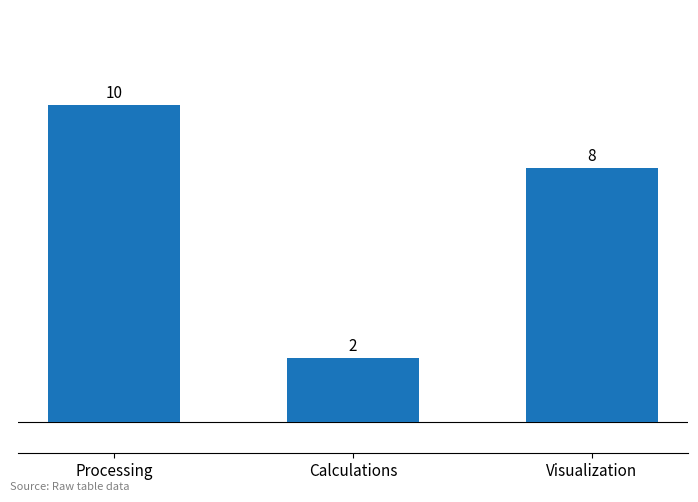

Count the number of data series in this chart.

1